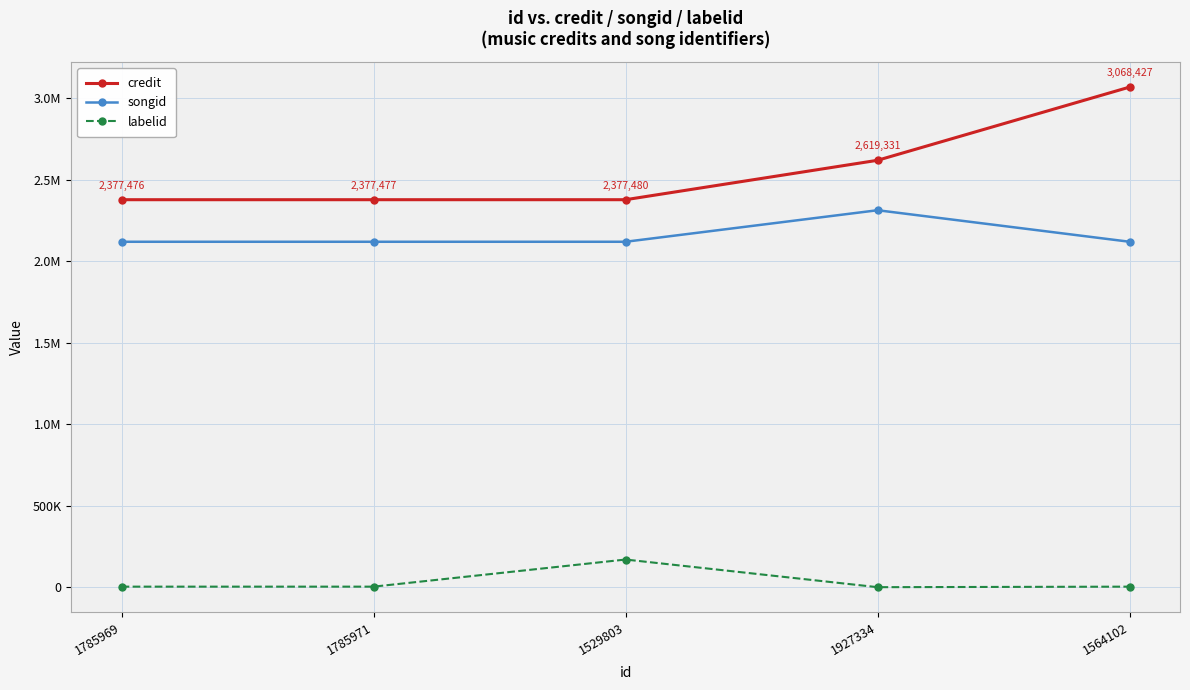

List the labels in order of songid value, largest first.

1927334, 1529803, 1785971, 1785969, 1564102